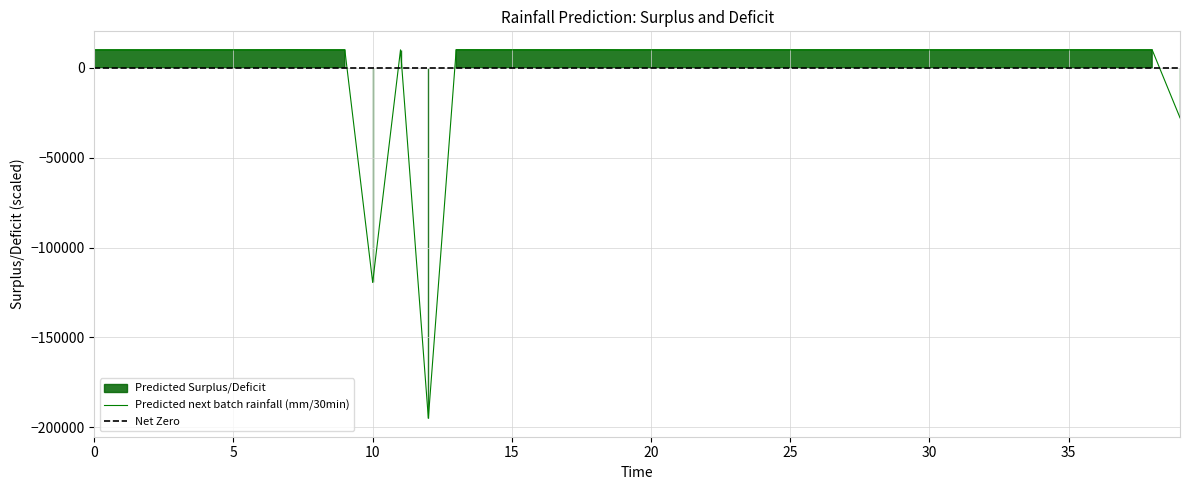

Does the chart have visible grid lines?

Yes